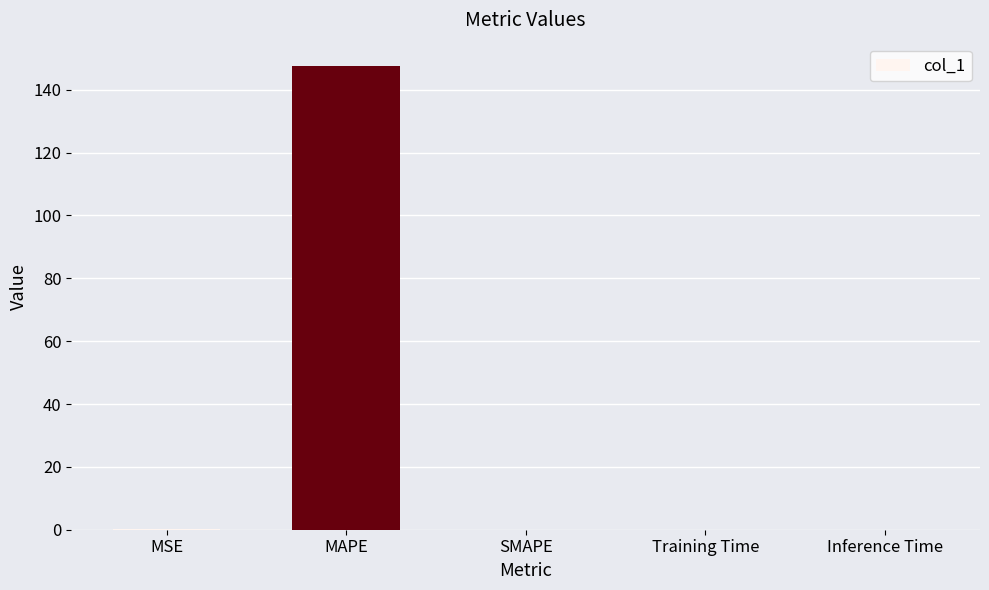

At which category does the chart reach its peak across all series?

MAPE